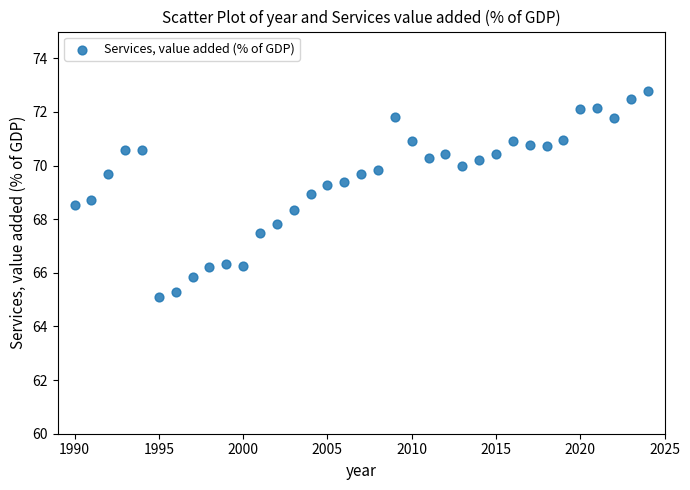

What is the range of X values (max minus min)?

34.0